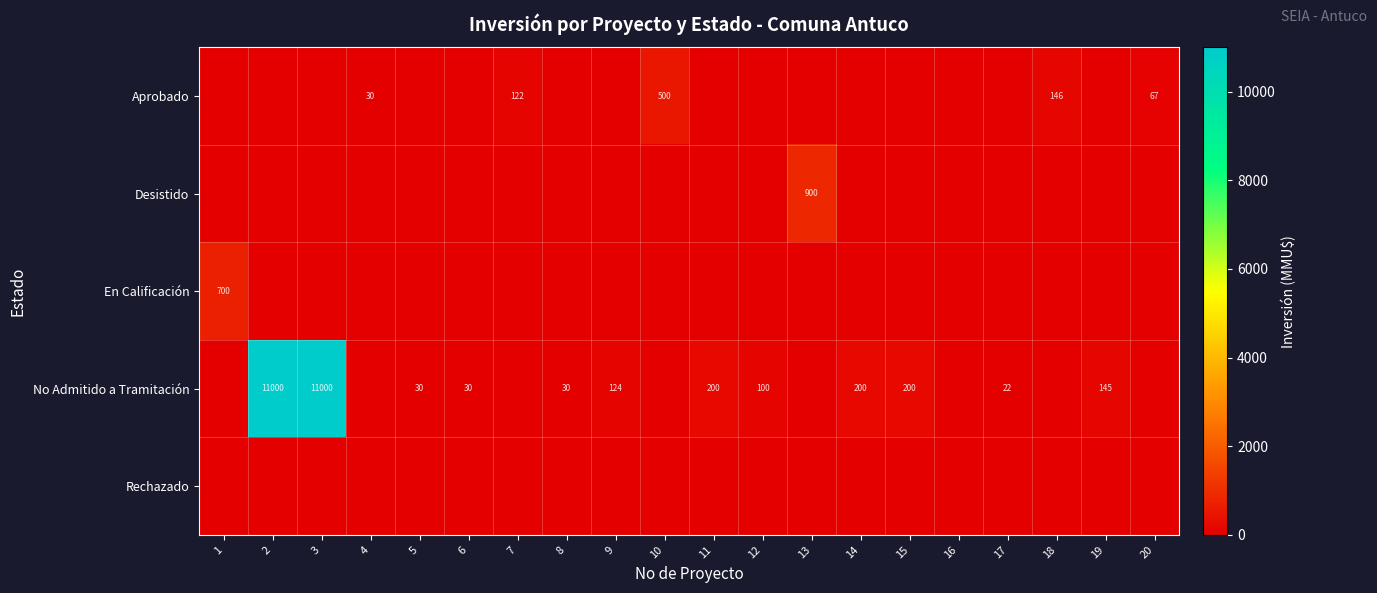

The value of No Admitido a Tramitación at 5 is 30. True or false?

True